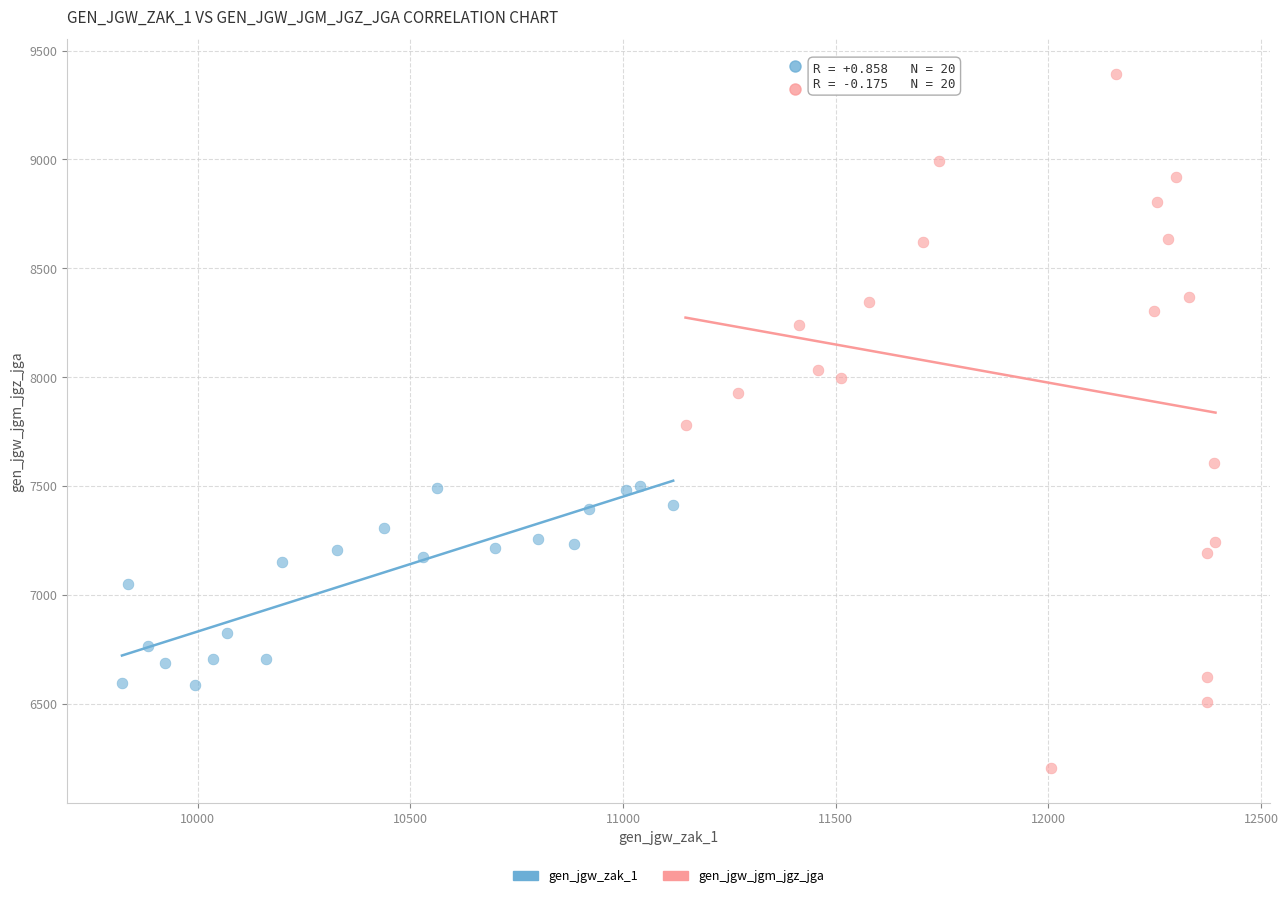

Which series contains the highest Y value?

gen_jgw_jgm_jgz_jga